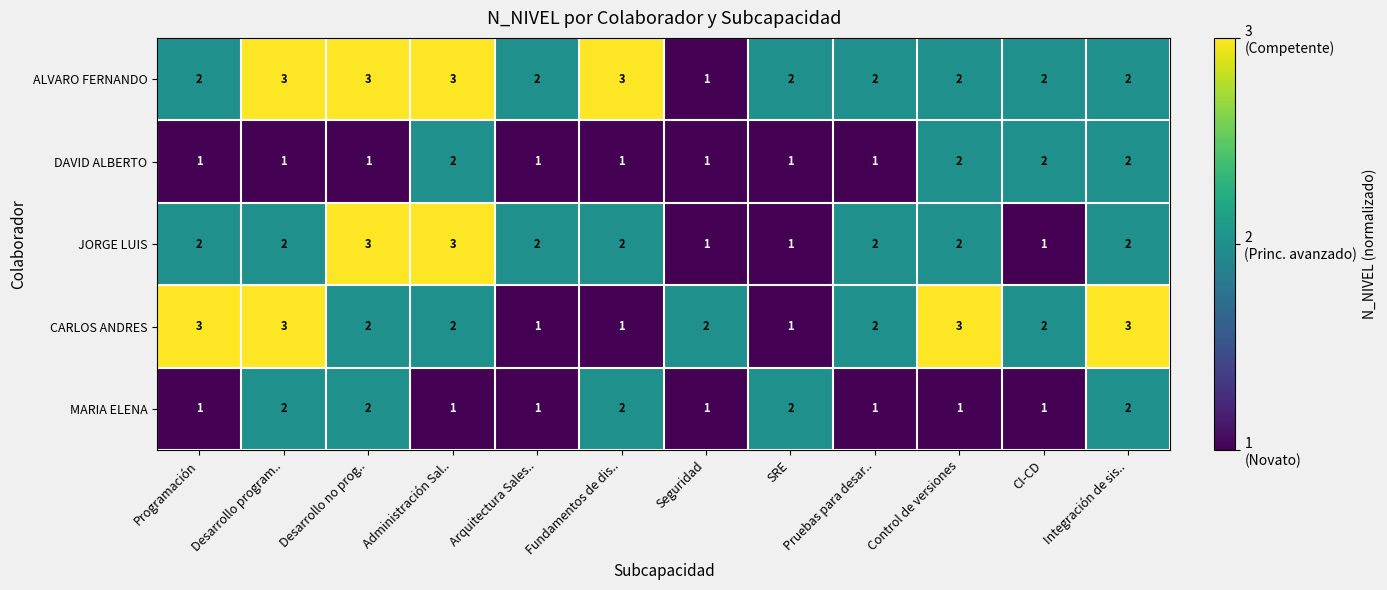

True or false: MARIA ELENA has a value of 0 at CI-CD.

False